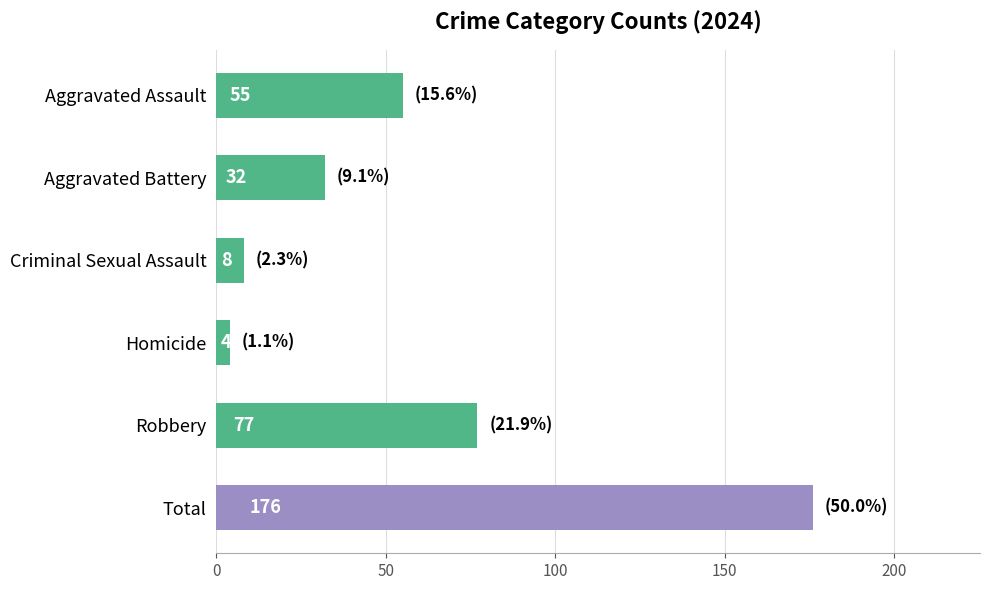

What is the minimum value shown in the chart?

4